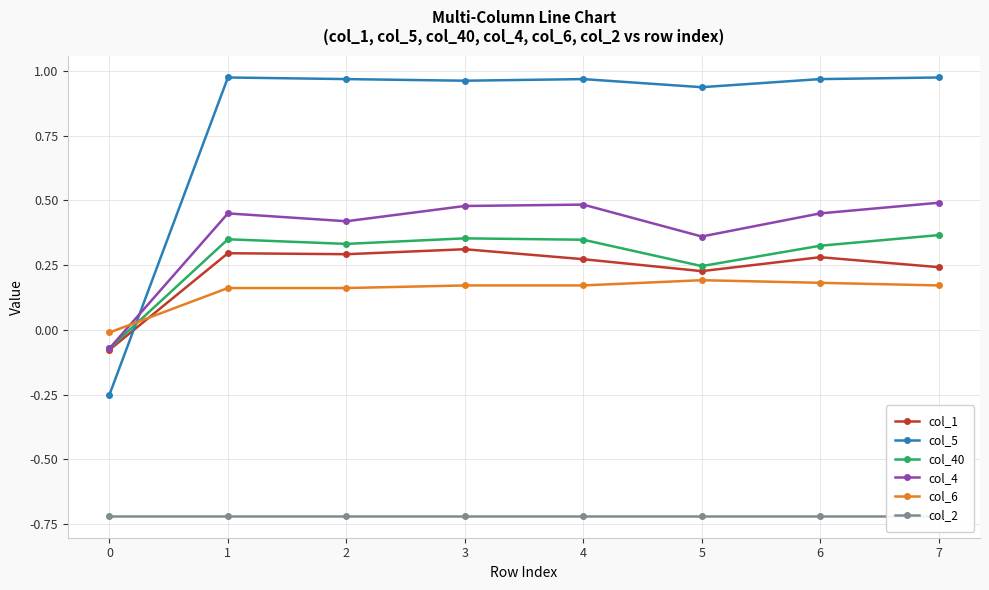

Reading right to left, what are all the values shown in this chart?

col_1: 0.2	0.3	0.2	0.3	0.3	0.3	0.3	-0.1
col_5: 1.0	1.0	0.9	1.0	1.0	1.0	1.0	-0.2
col_40: 0.4	0.3	0.2	0.3	0.4	0.3	0.3	-0.1
col_4: 0.5	0.5	0.4	0.5	0.5	0.4	0.5	-0.1
col_6: 0.2	0.2	0.2	0.2	0.2	0.2	0.2	-0.0
col_2: -0.7	-0.7	-0.7	-0.7	-0.7	-0.7	-0.7	-0.7